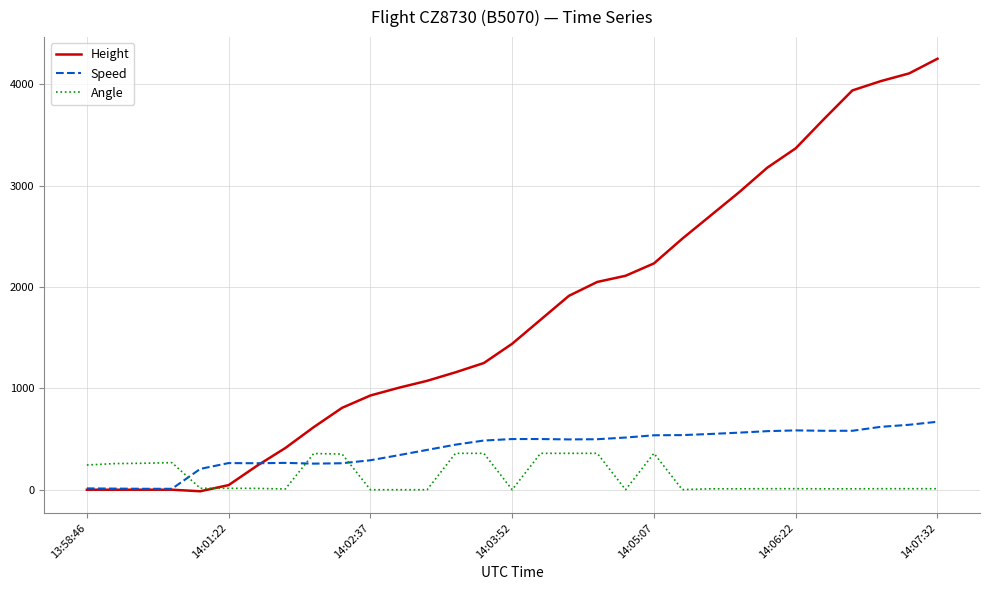

Is this an area chart (filled region under the line)?

No